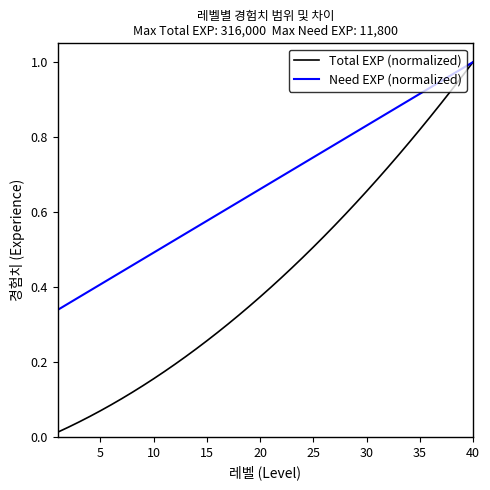

Which series has the largest total across all categories?

Need EXP (normalized)